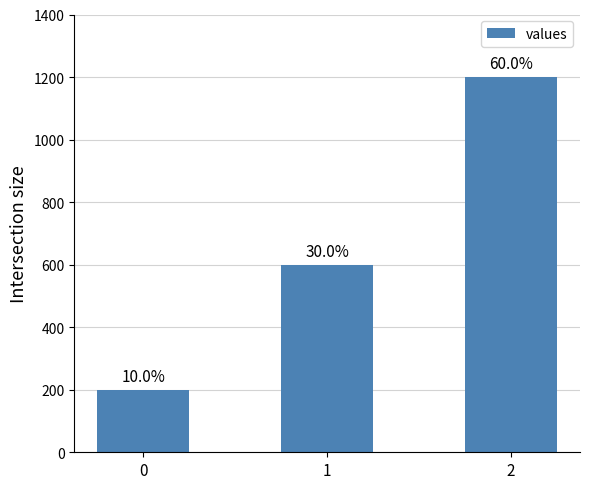

Between 1 and 0, which is larger?

1